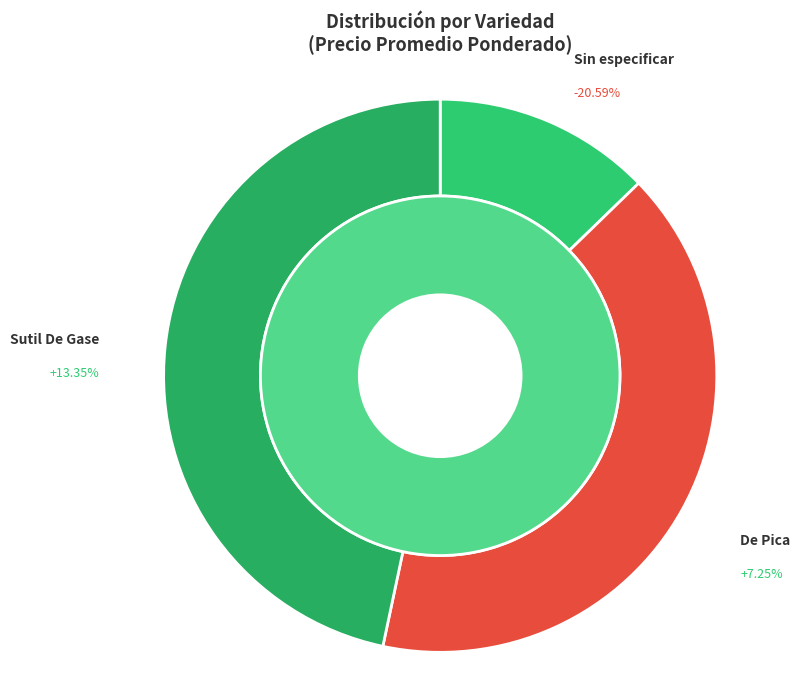

To the nearest percent, what is the difference between the De Pica and Sin especificar slice percentages?

28%